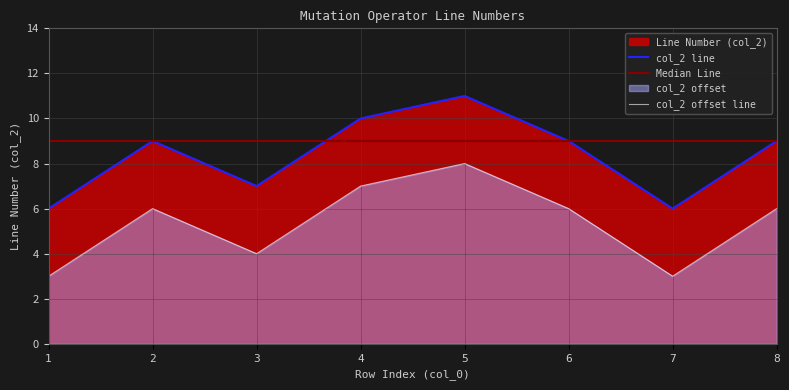

Rank the categories by value from highest to lowest.

5, 4, 2, 6, 8, 3, 1, 7